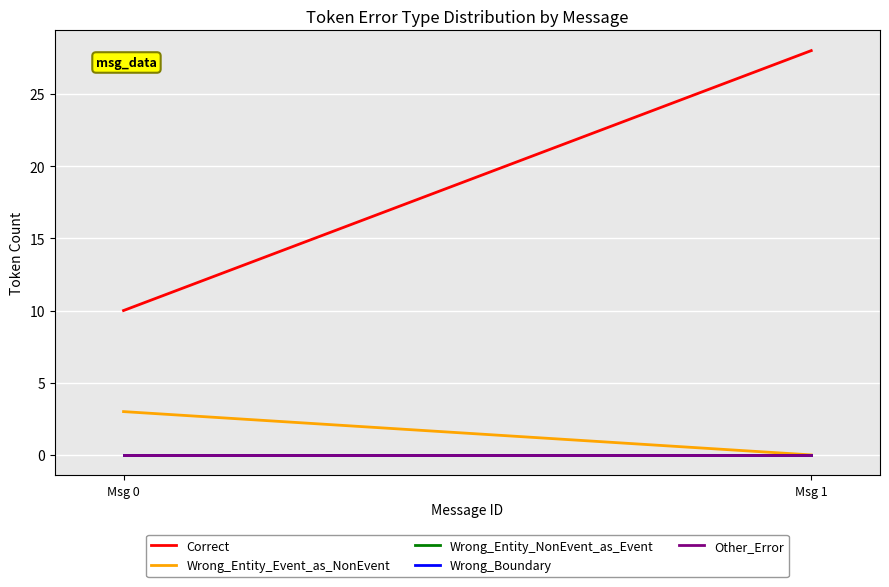

How many lines are shown in the chart?

5